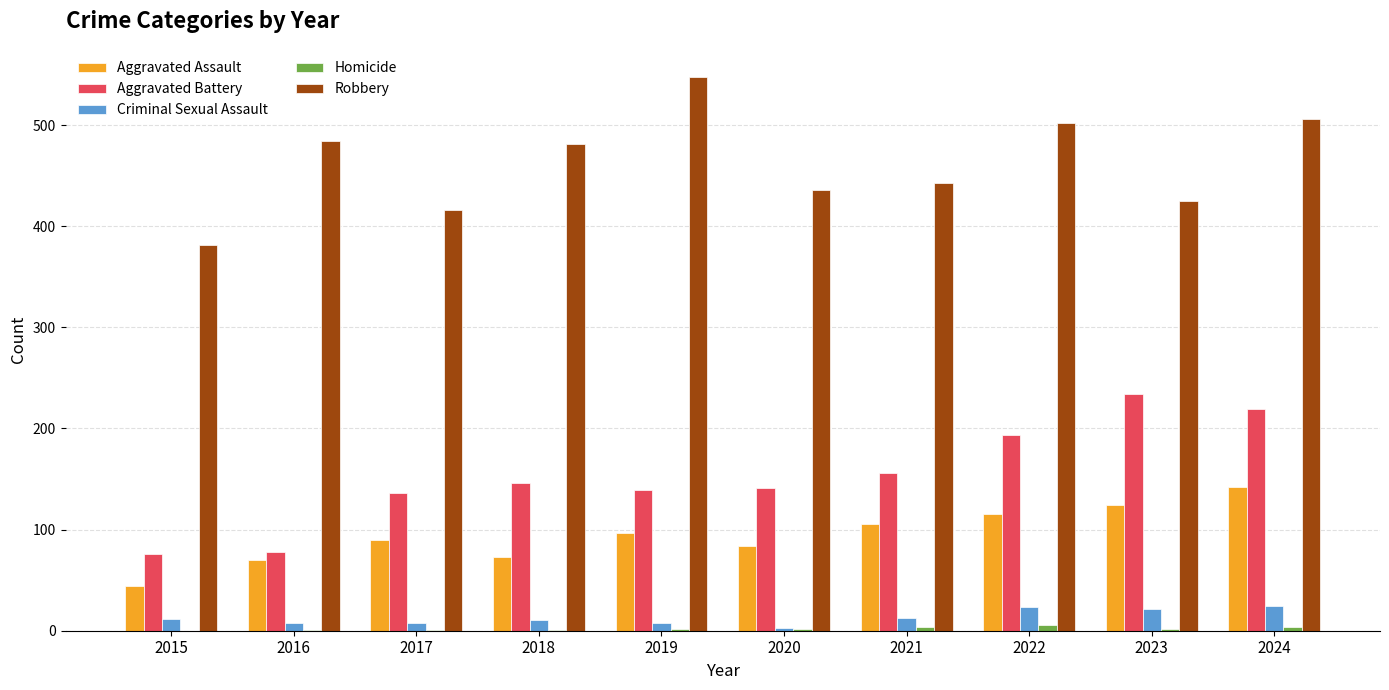

How many groups of bars are there?

10